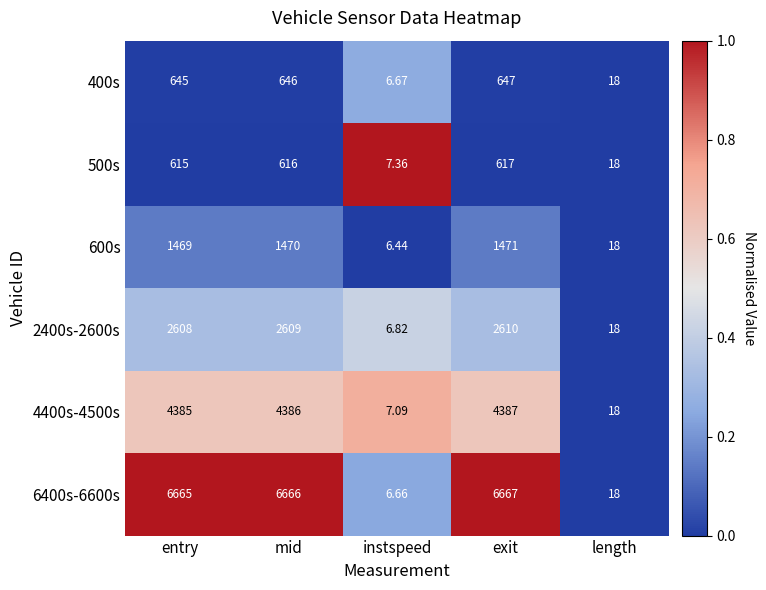

At which category is the sum across all series the highest?

exit